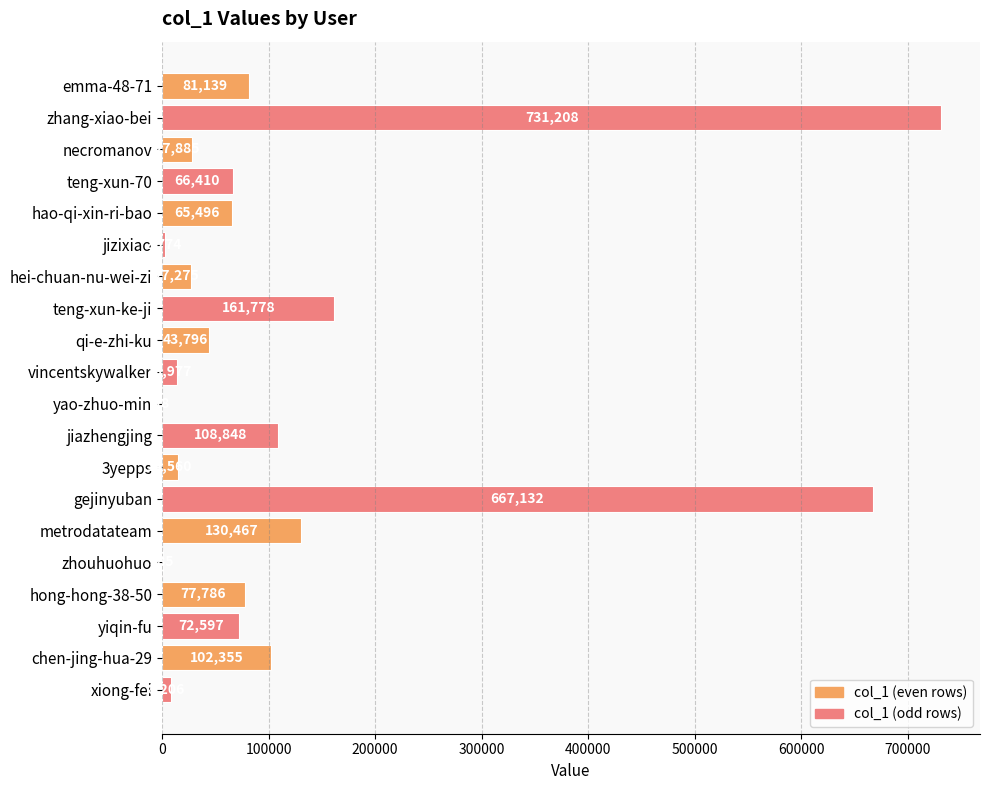

What is the greatest value displayed?

731208